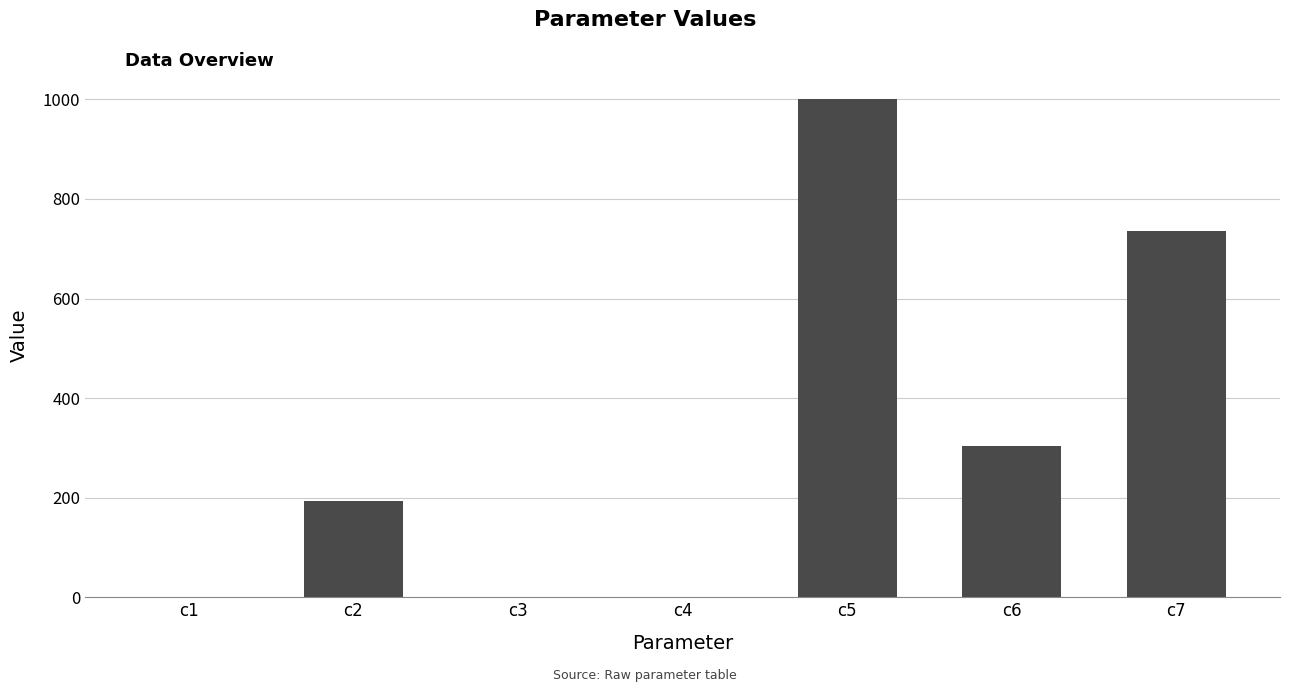

What is the sum of all values?

2235.5